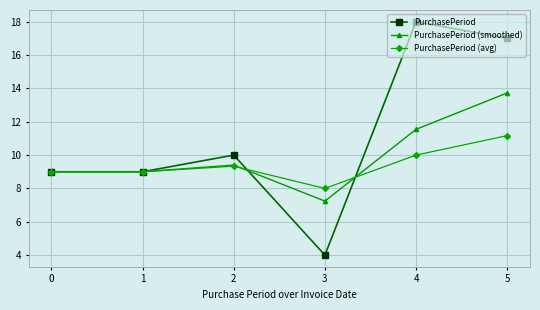

What are all the series names shown in the legend?

PurchasePeriod, PurchasePeriod (smoothed), PurchasePeriod (avg)